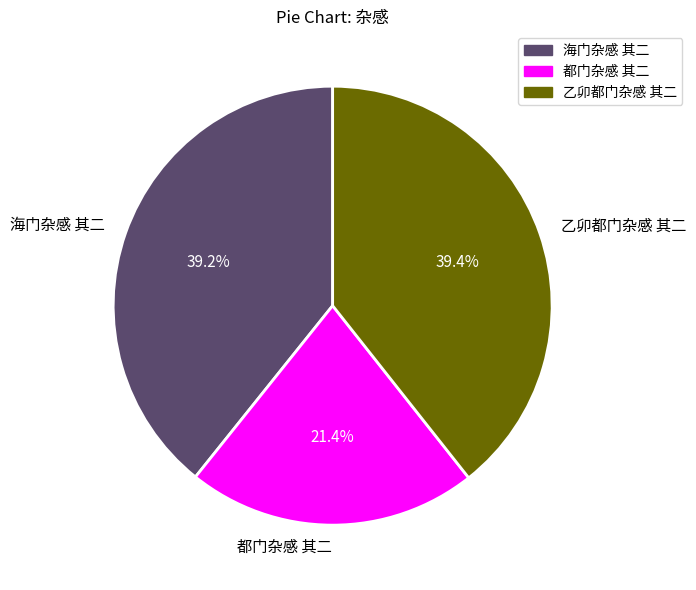

Between 海门杂感 其二 and 都门杂感 其二, which is larger?

海门杂感 其二